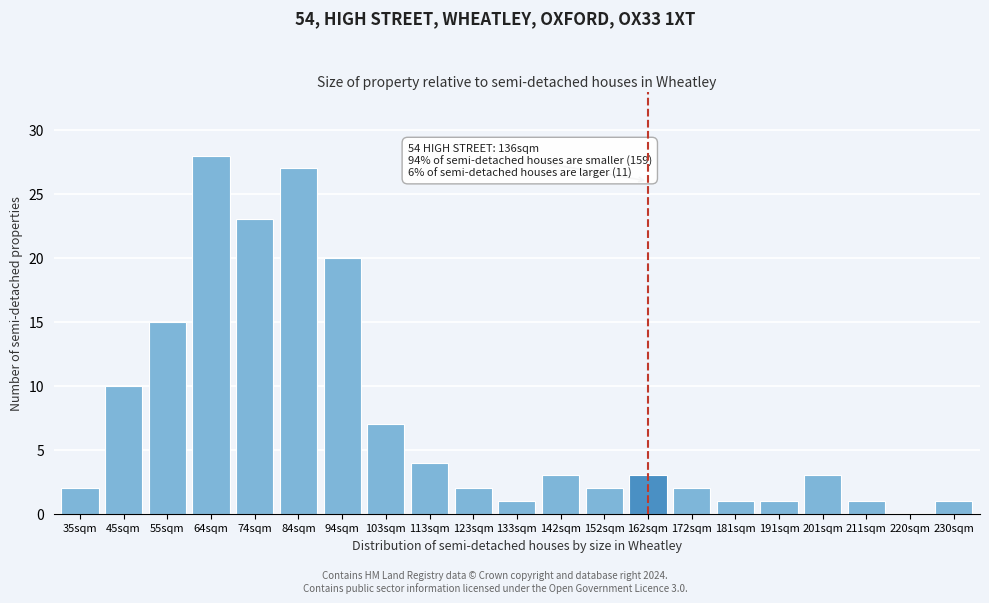

Reading left to right, what are all the values shown in this chart?

35sqm=2	45sqm=10	55sqm=15	64sqm=28	74sqm=23	84sqm=27	94sqm=20	103sqm=7	113sqm=4	123sqm=2	133sqm=1	142sqm=3	152sqm=2	162sqm=3	172sqm=2	181sqm=1	191sqm=1	201sqm=3	211sqm=1	220sqm=0	230sqm=1